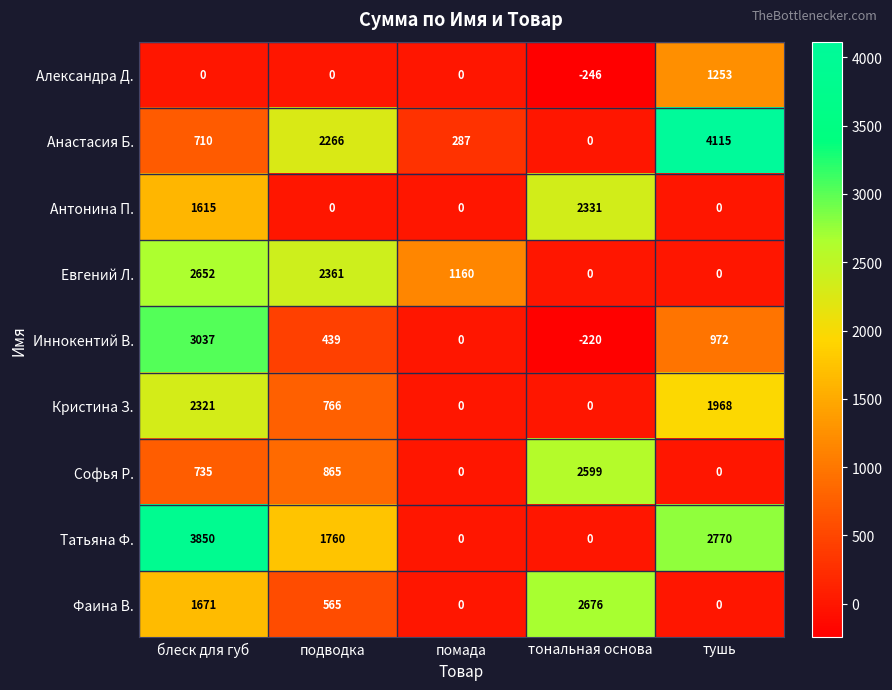

List the series in order of their peak value, lowest first.

Александра Д., Кристина З., Антонина П., Софья Р., Евгений Л., Фаина В., Иннокентий В., Татьяна Ф., Анастасия Б.